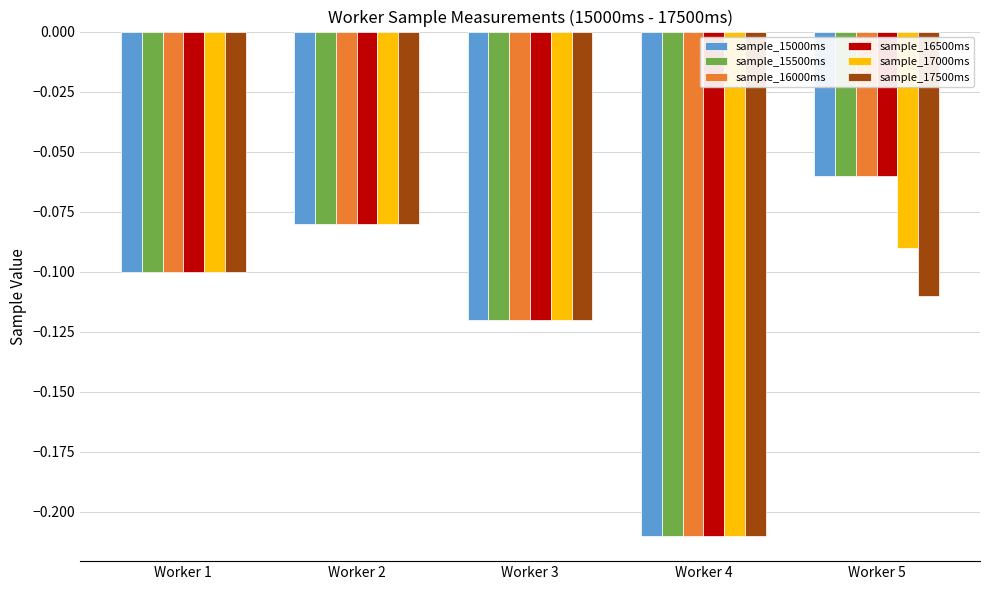

What is the sum of the sample_15500ms values at Worker 3 and Worker 4?

-0.3